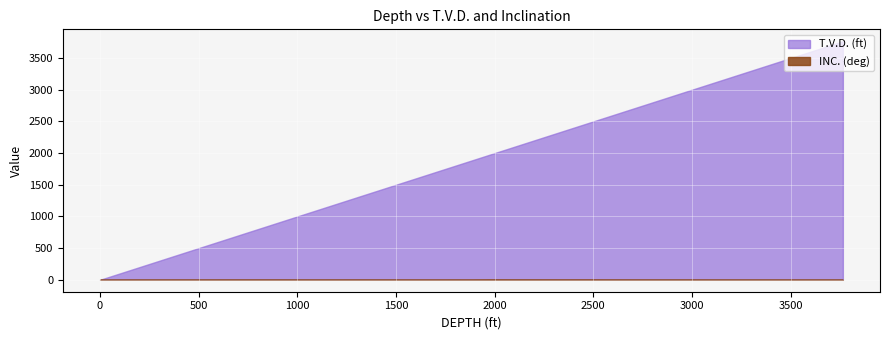

True or false: T.V.D. (ft) and INC. (deg) intersect in this chart.

False